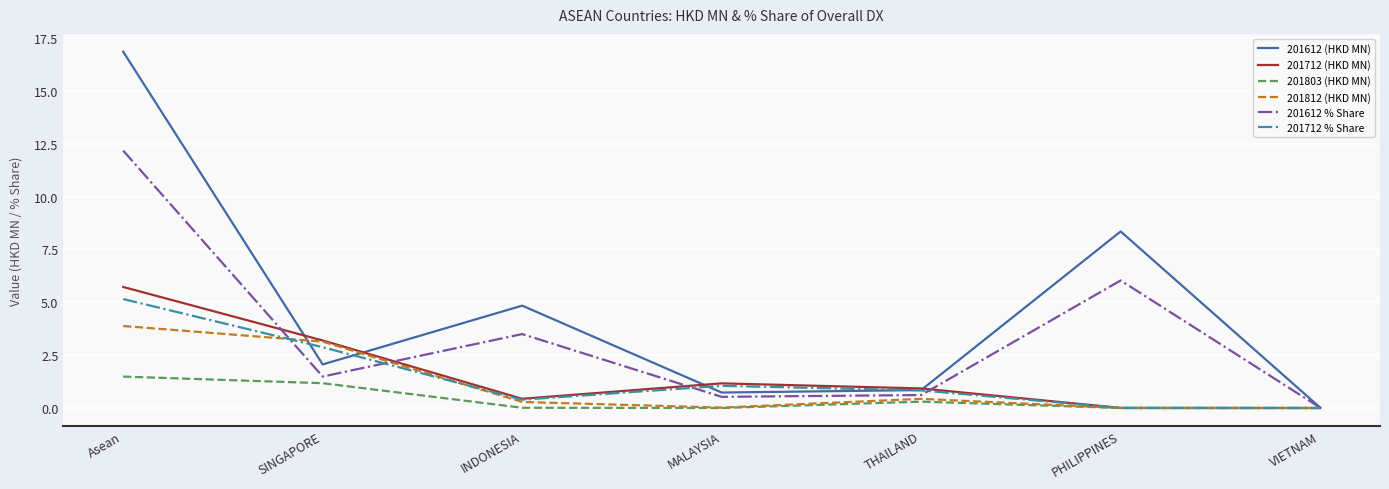

At how many categories does at least one series exceed 3?

4